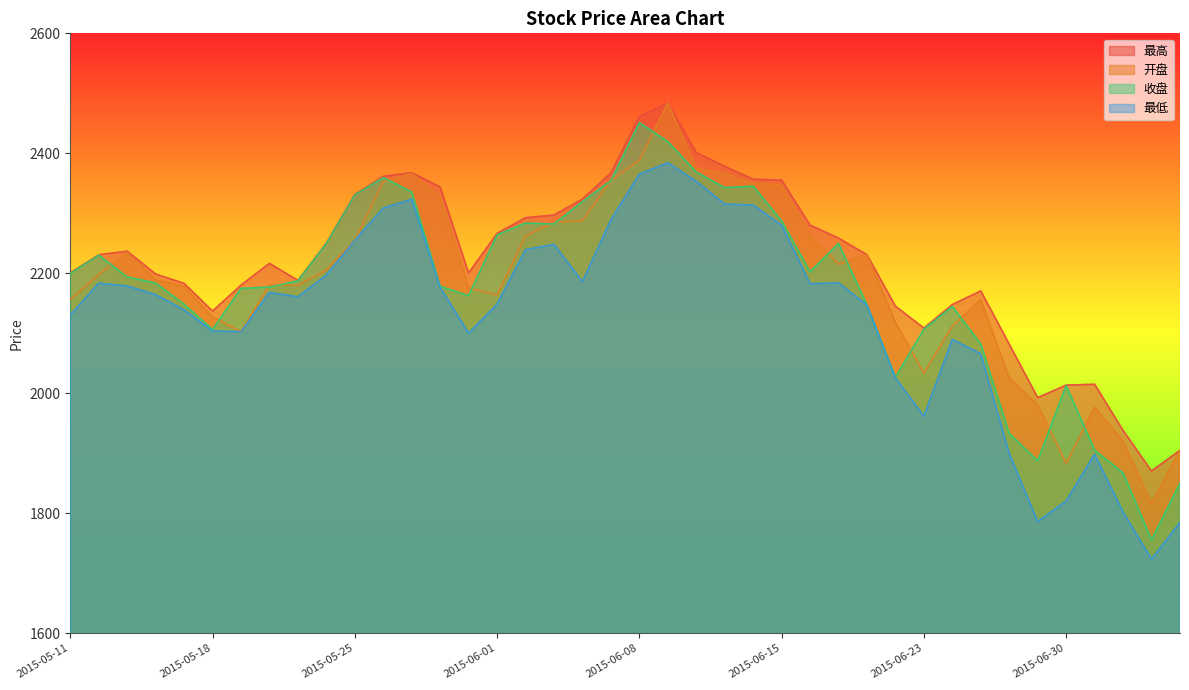

True or false: 最高 and 最低 cross at least once.

False